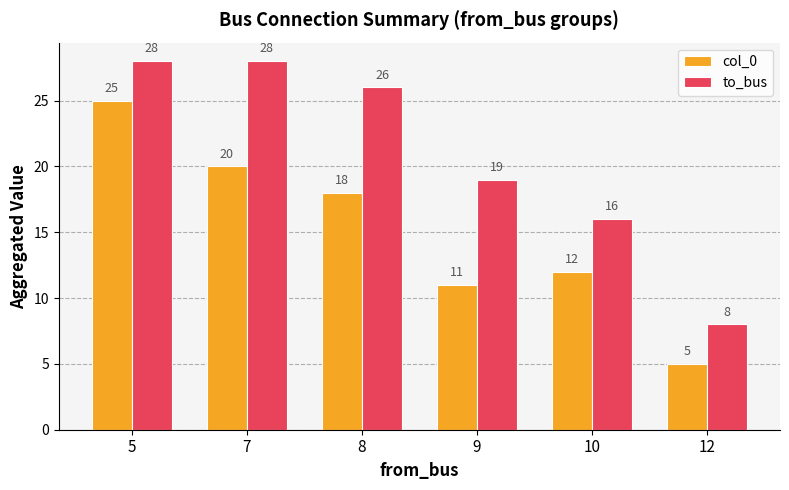

What is the spread (max minus min) of values at 5?

3